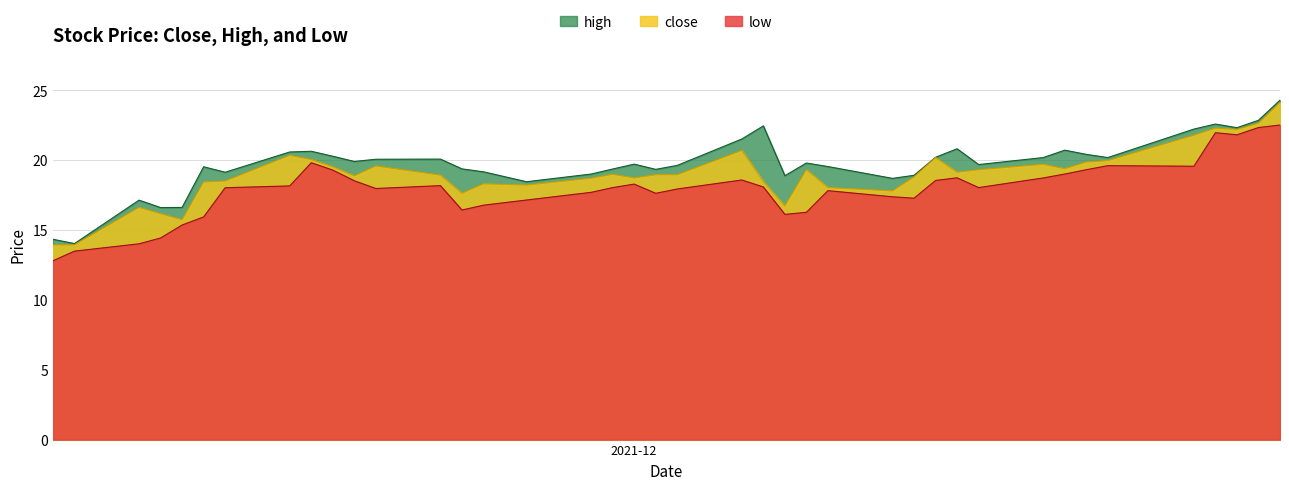

List the series in order of their overall mean, lowest first.

low, close, high